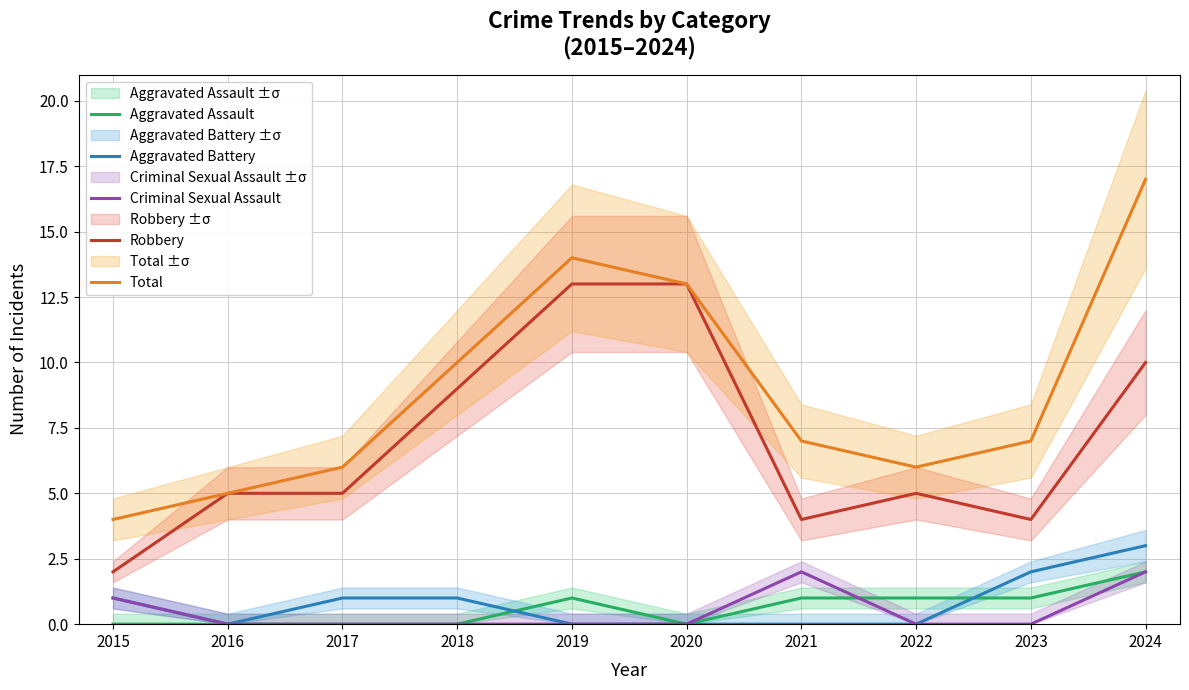

Rank the series by their maximum value, from highest to lowest.

Total, Robbery, Aggravated Battery, Aggravated Assault, Criminal Sexual Assault